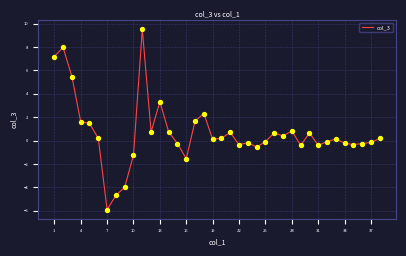

What is the difference between the maximum and minimum values?

15.4